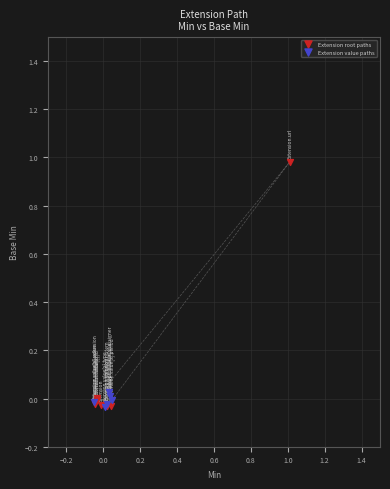

Which series contains the highest Y value?

Extension root paths